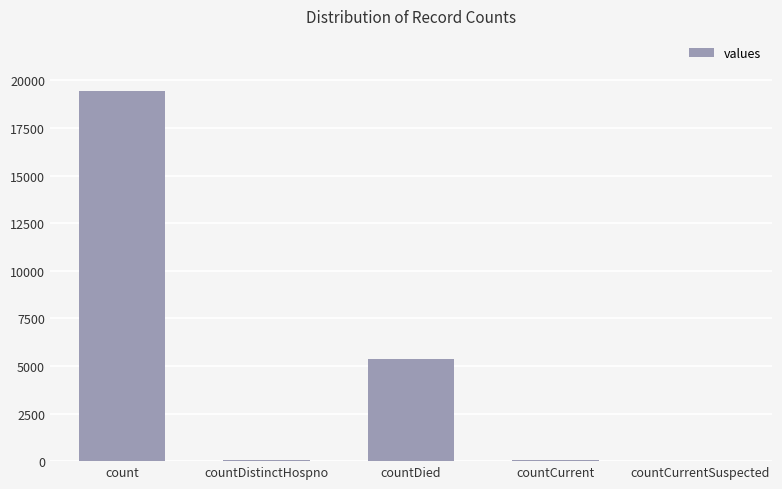

True or false: the data shows 6729 at countCurrentSuspected.

False